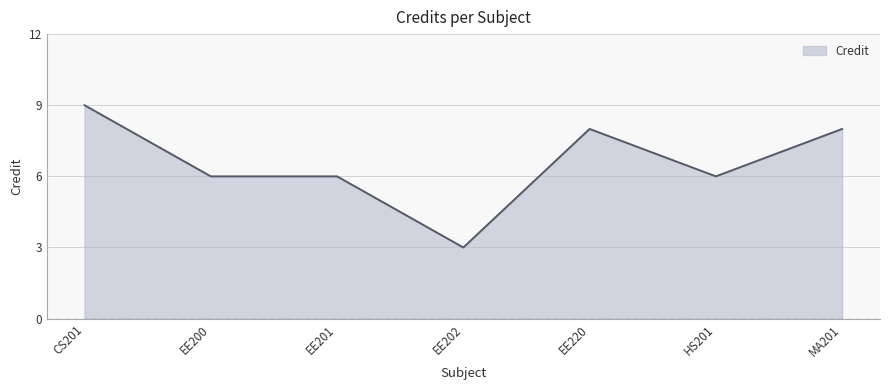

Approximately how many times larger is the value at HS201 compared to EE202?

2.0